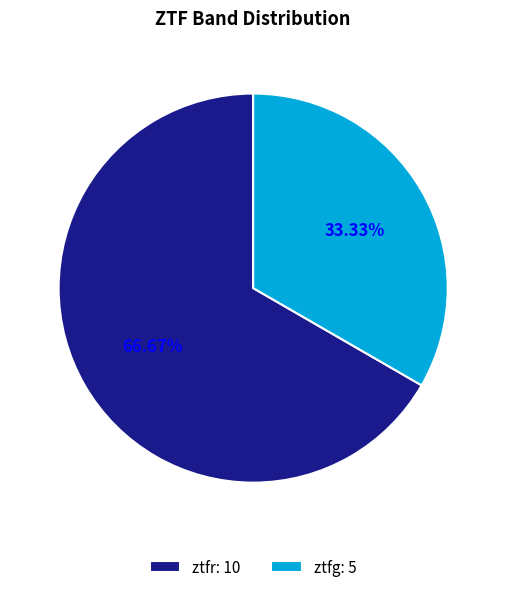

Count the number of slices in the pie.

2